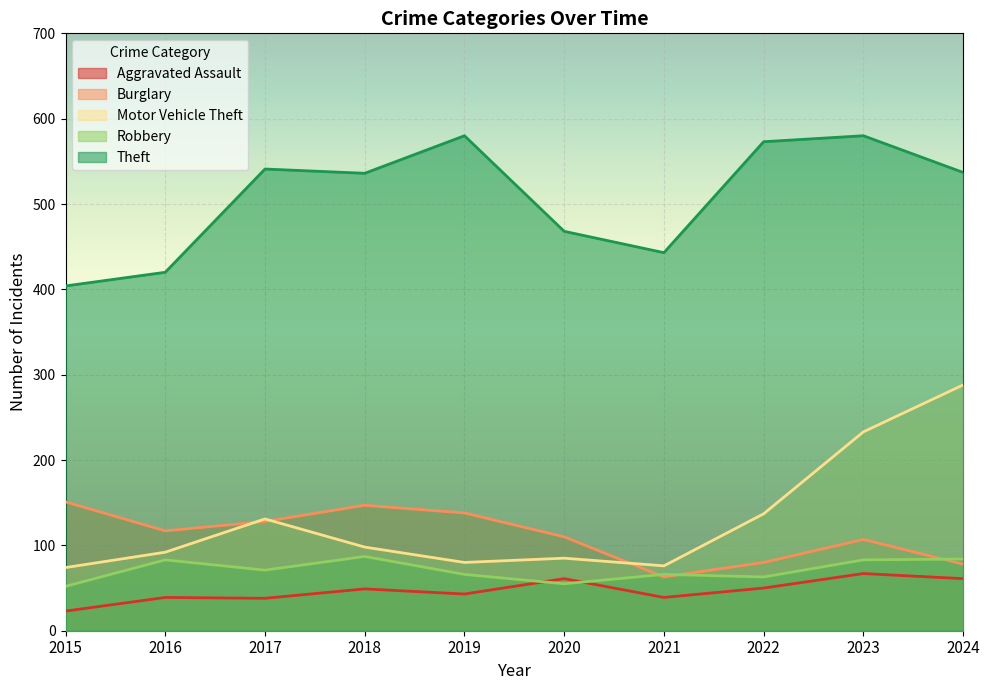

What is the sum of the Burglary values at 2020 and 2019?

248